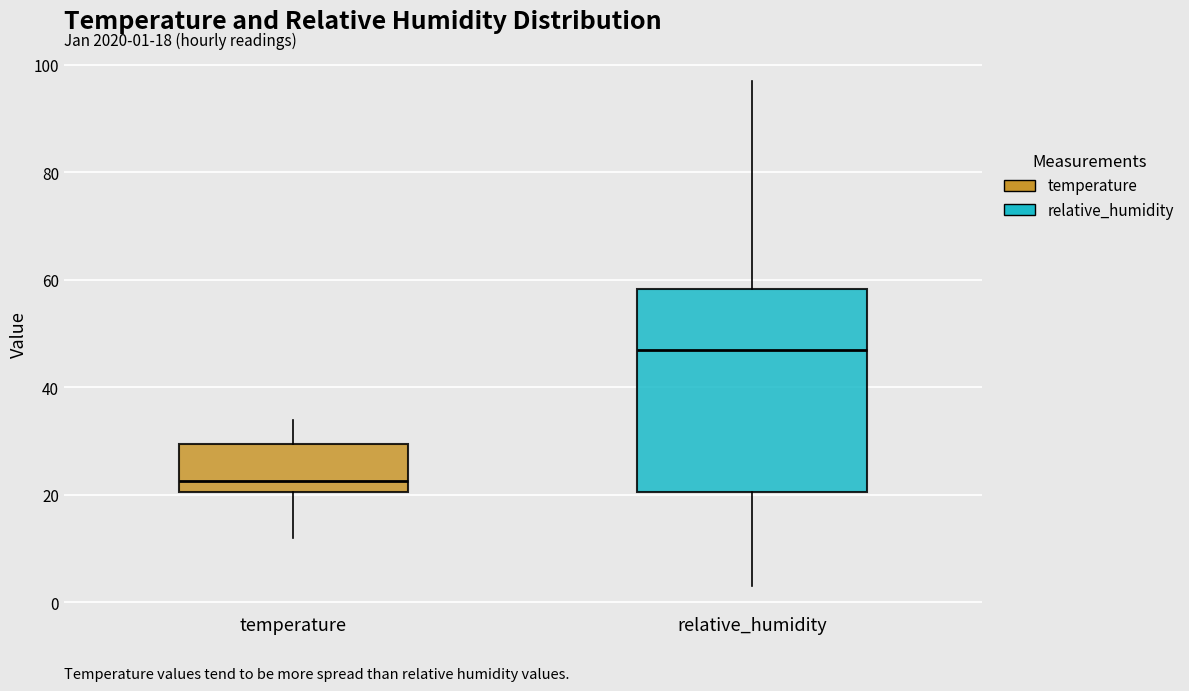

Which box is the tallest, from its lower edge to its upper edge?

relative_humidity